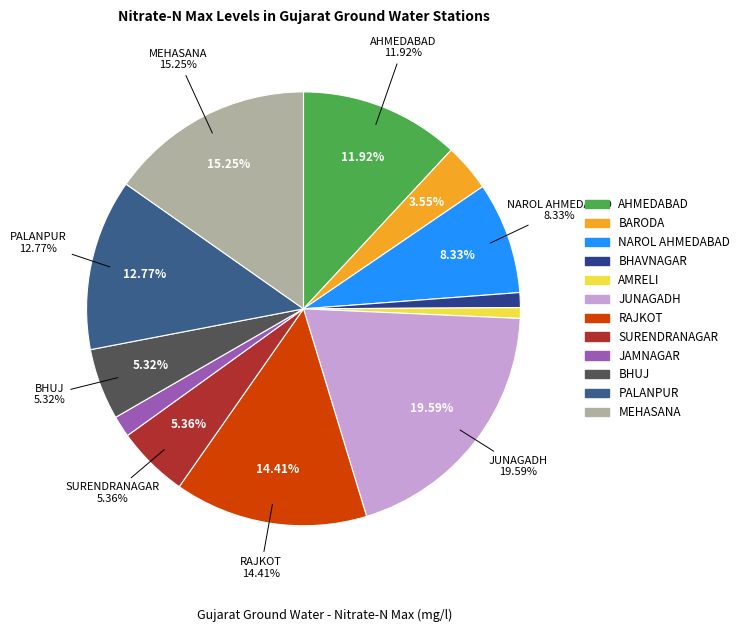

Do NAROL AHMEDABAD and MEHASANA together represent more than half of the pie?

No